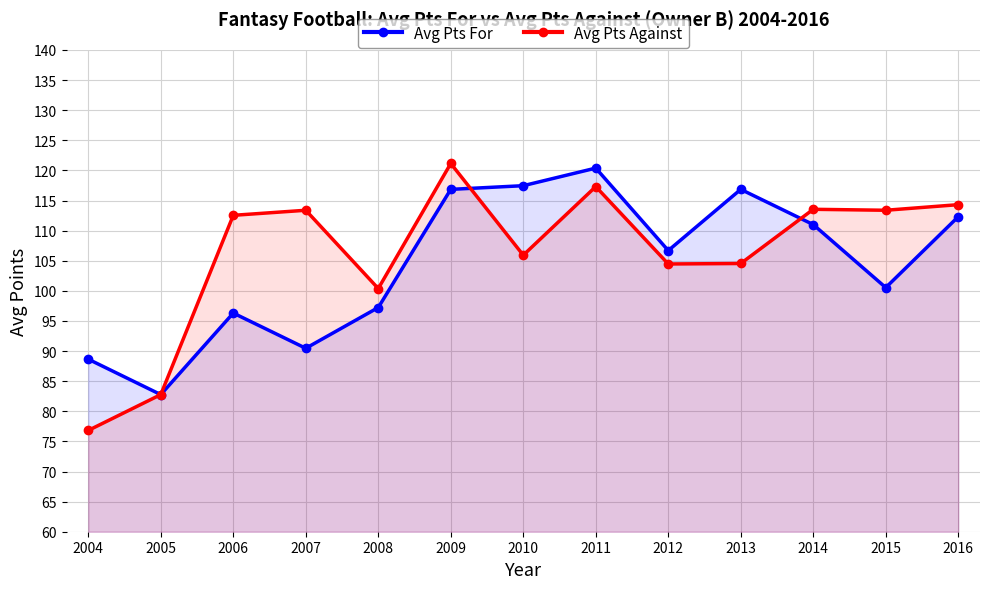

Rank the series by their maximum value, from lowest to highest.

Avg Pts For, Avg Pts Against